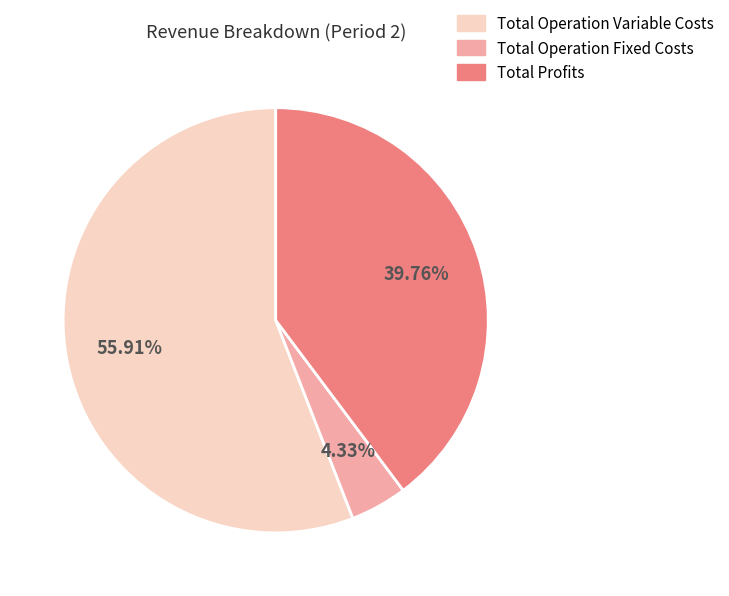

Is there any slice that represents more than half of the pie?

Yes